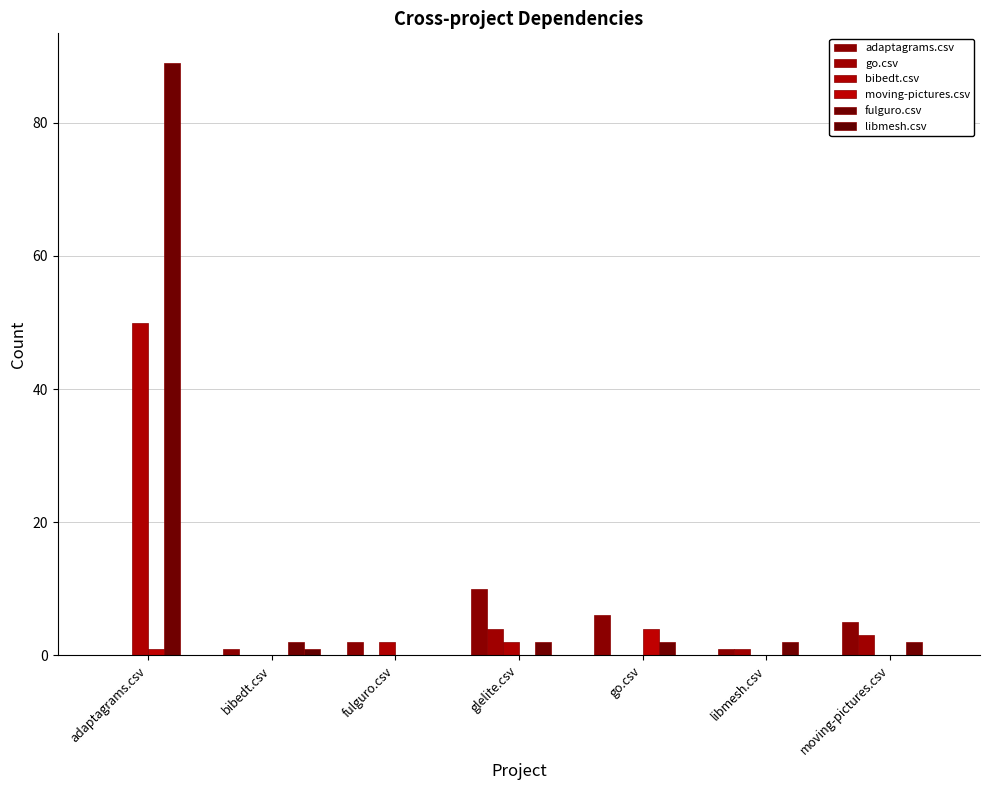

How many series are shown in this chart?

6